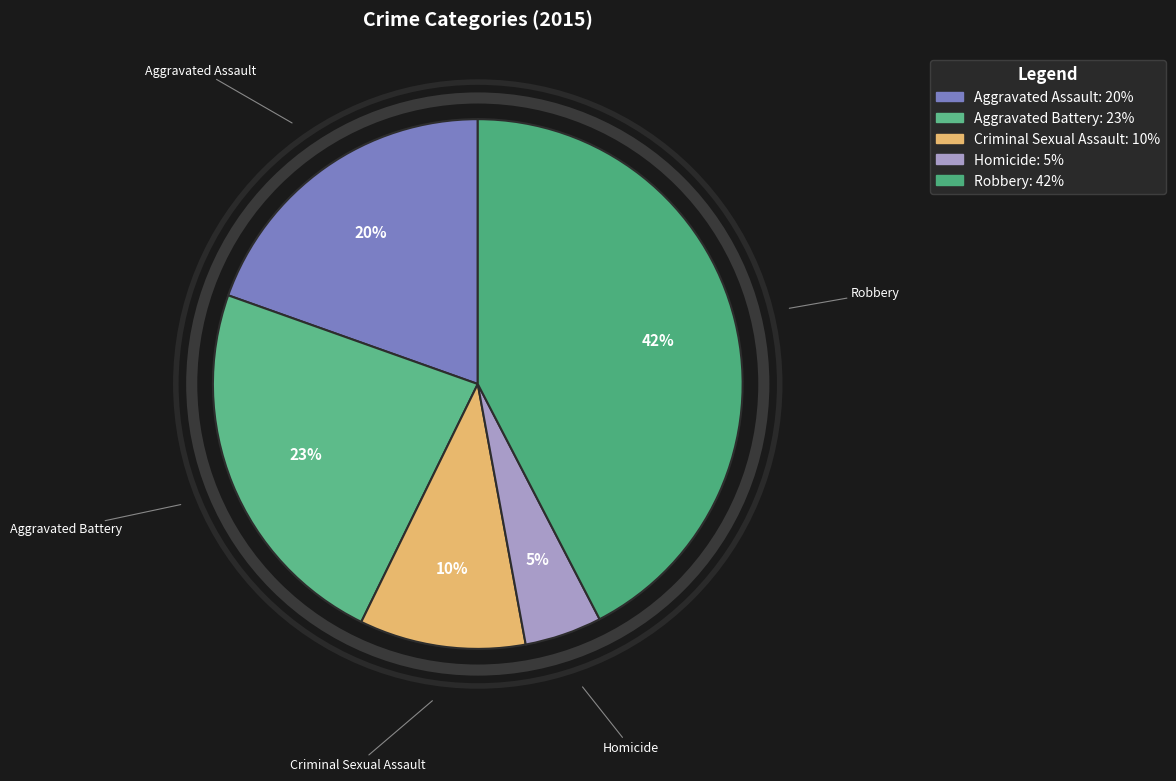

To the nearest percent, what is the average slice percentage?

20%